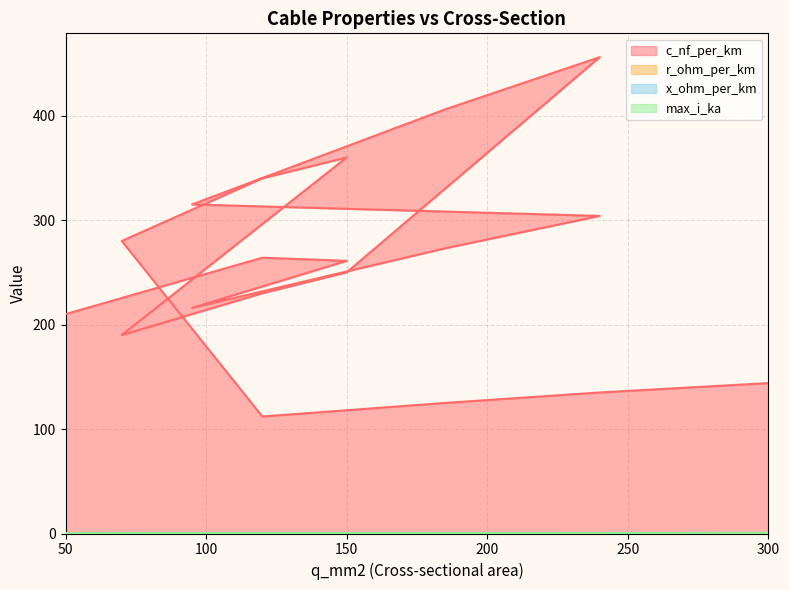

What are all the series names shown in the legend?

c_nf_per_km, r_ohm_per_km, x_ohm_per_km, max_i_ka